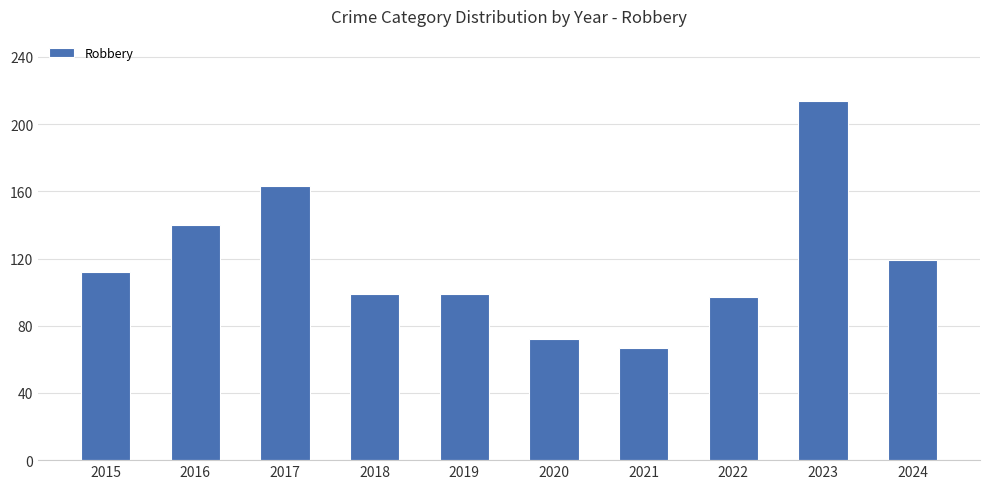

Does the chart contain stacked bars?

No